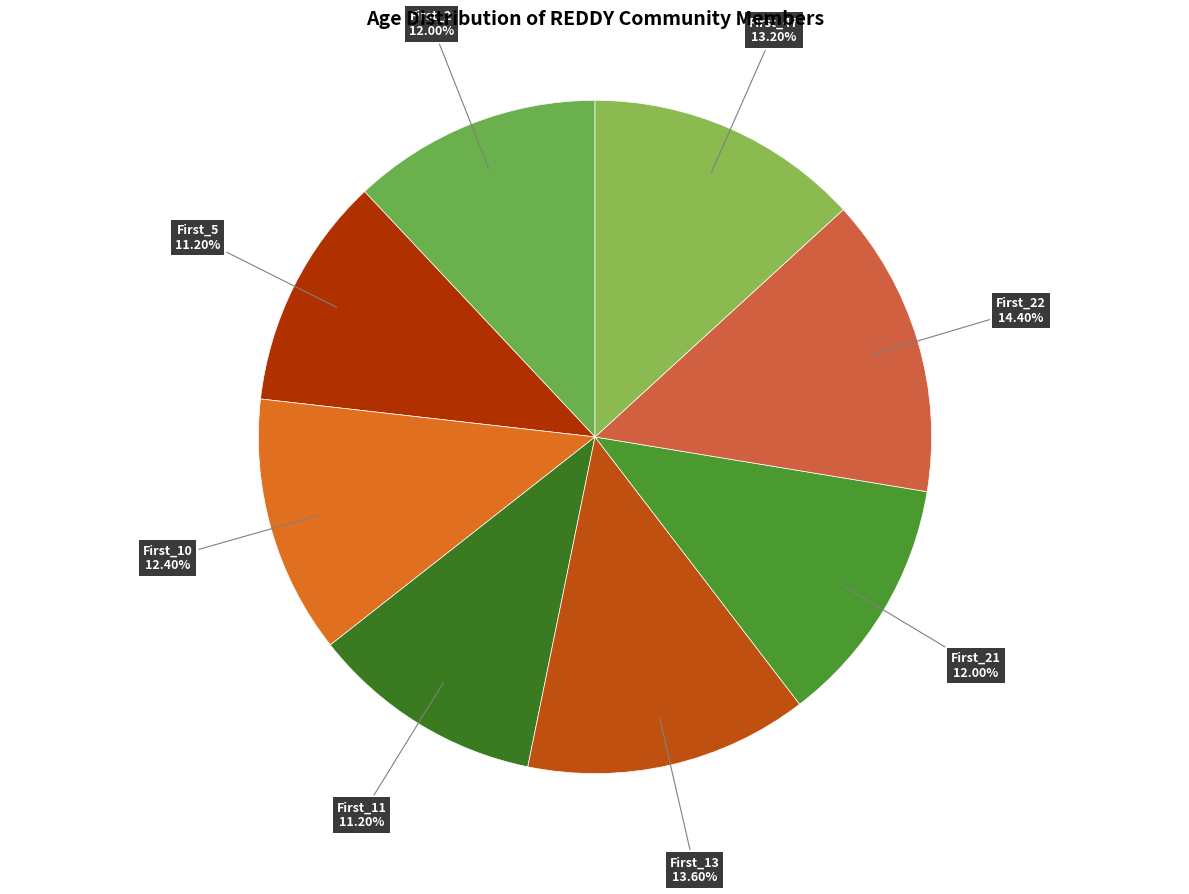

To the nearest percent, what is the difference between the largest and smallest slice percentages?

3%